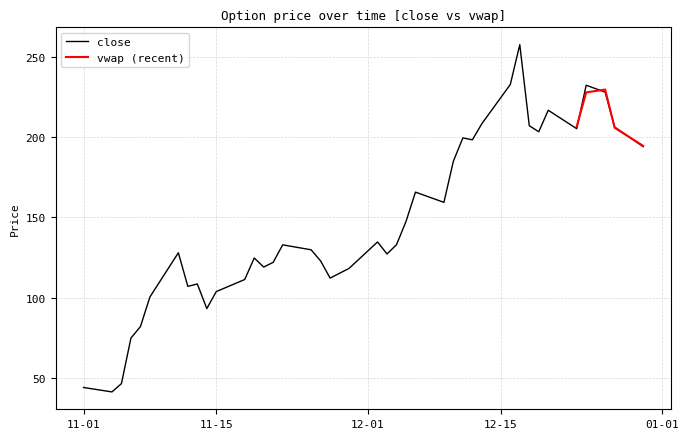

Which label corresponds to the largest value in the chart?

2024-12-17